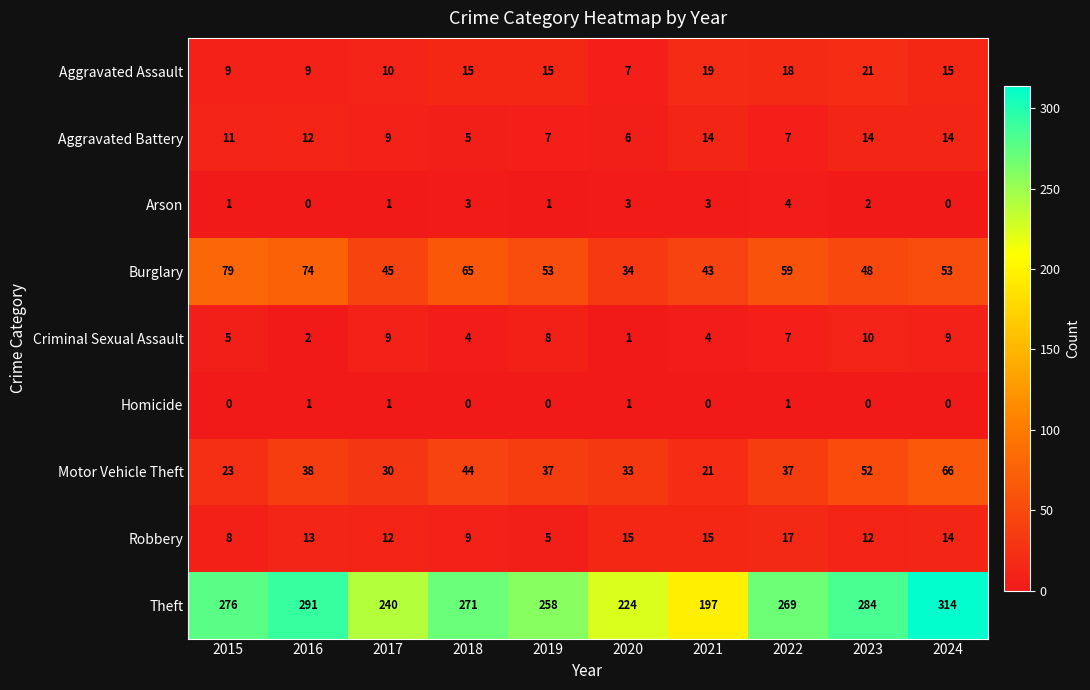

How many Arson values are between 1 and 3?

7